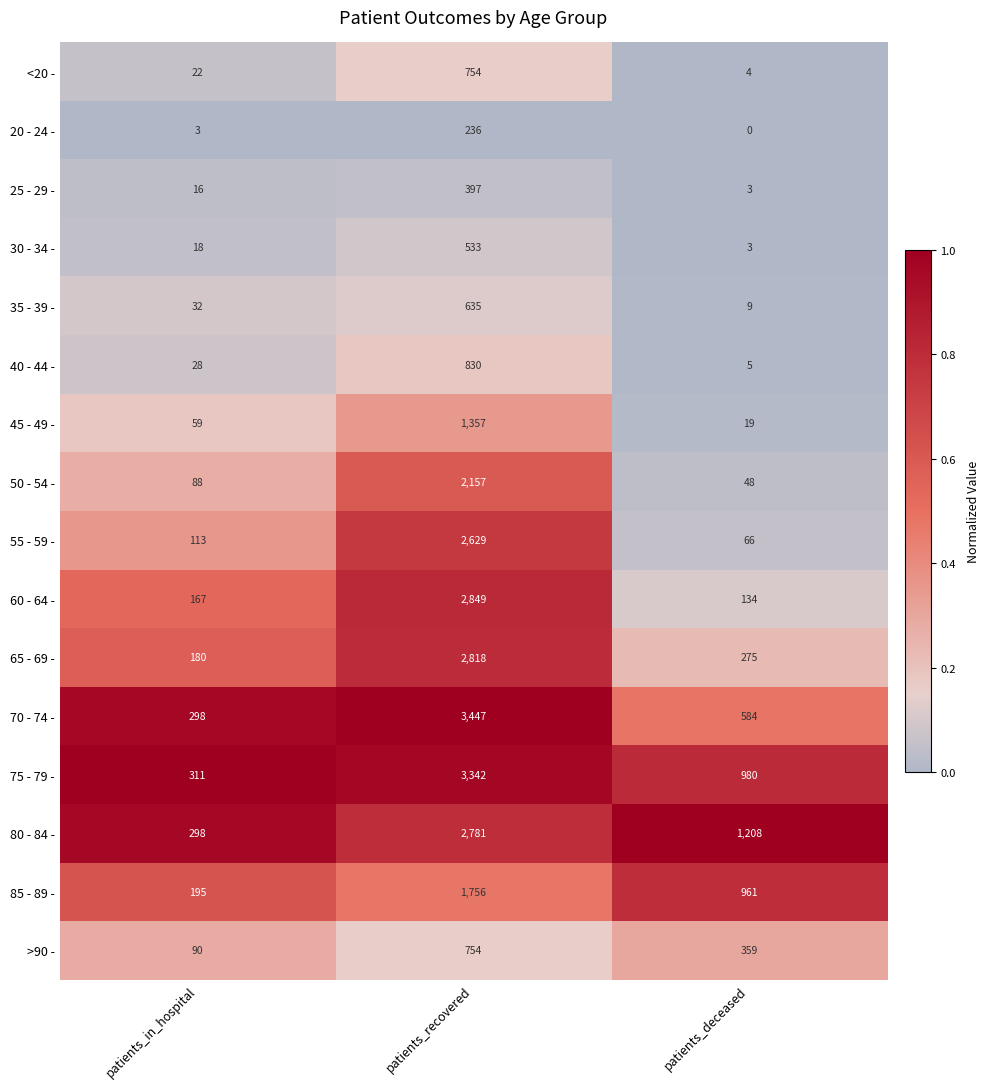

At patients_deceased, list the series in order from smallest to largest.

20 - 24 -, 25 - 29 -, 30 - 34 -, <20 -, 40 - 44 -, 35 - 39 -, 45 - 49 -, 50 - 54 -, 55 - 59 -, 60 - 64 -, 65 - 69 -, >90 -, 70 - 74 -, 85 - 89 -, 75 - 79 -, 80 - 84 -